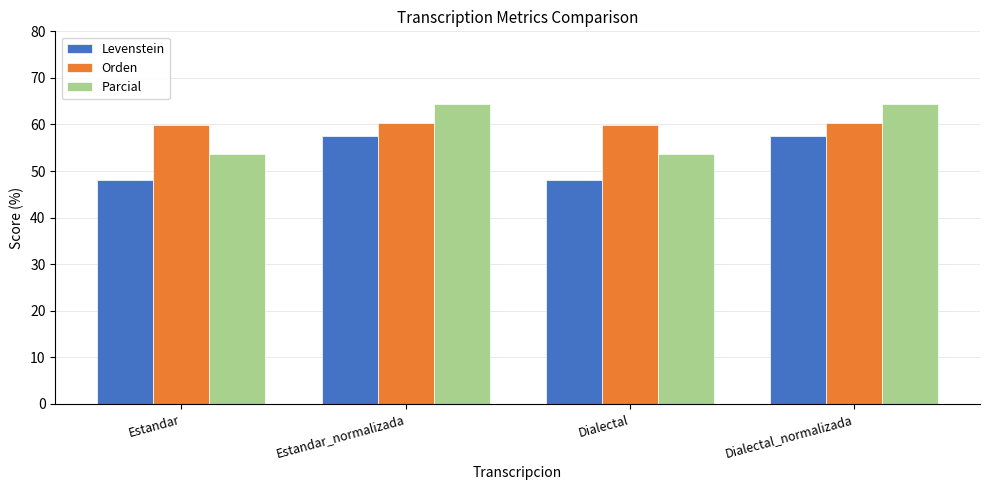

What is the spread (max minus min) of values at Estandar_normalizada?

6.8